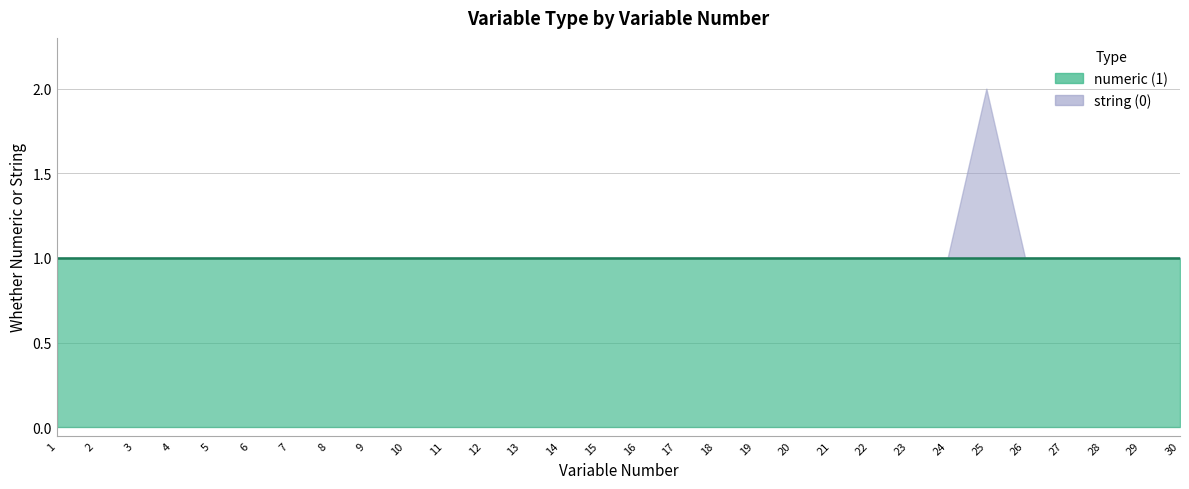

How many lines are shown in the chart?

2